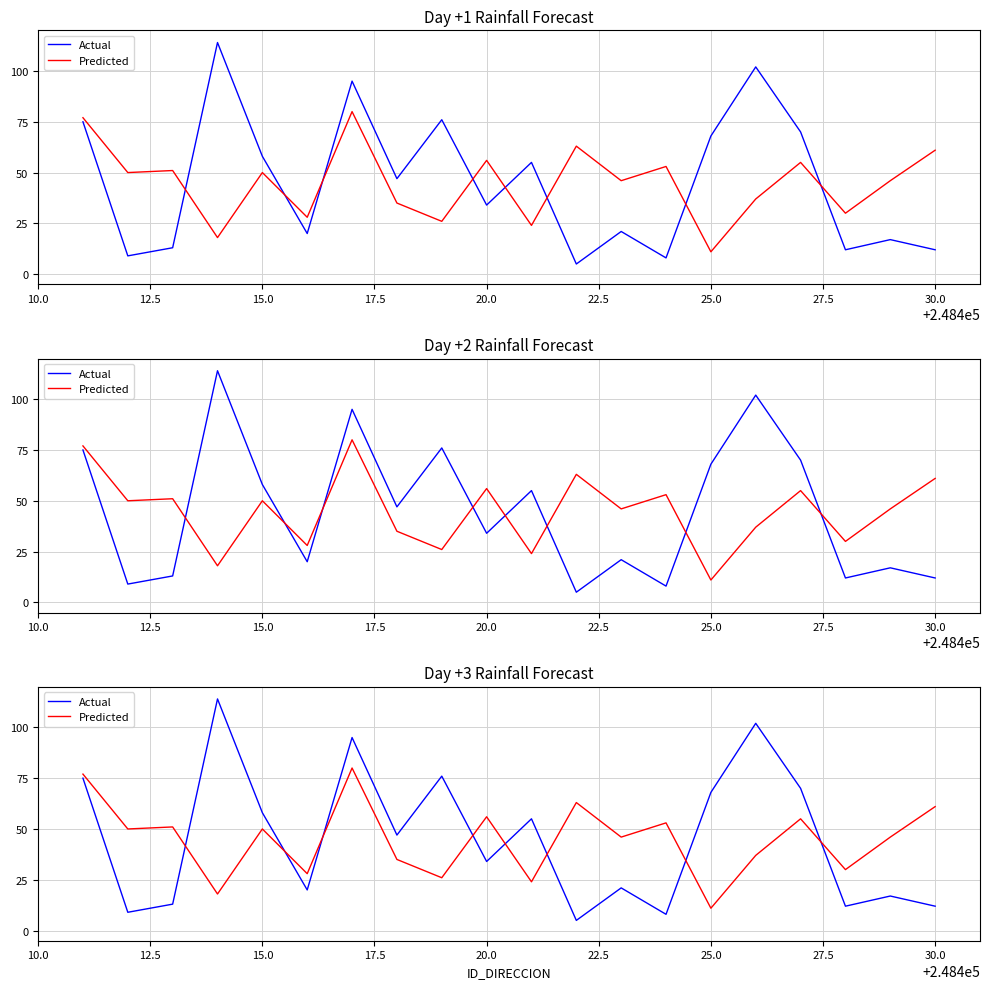

How many series are shown in this chart?

2